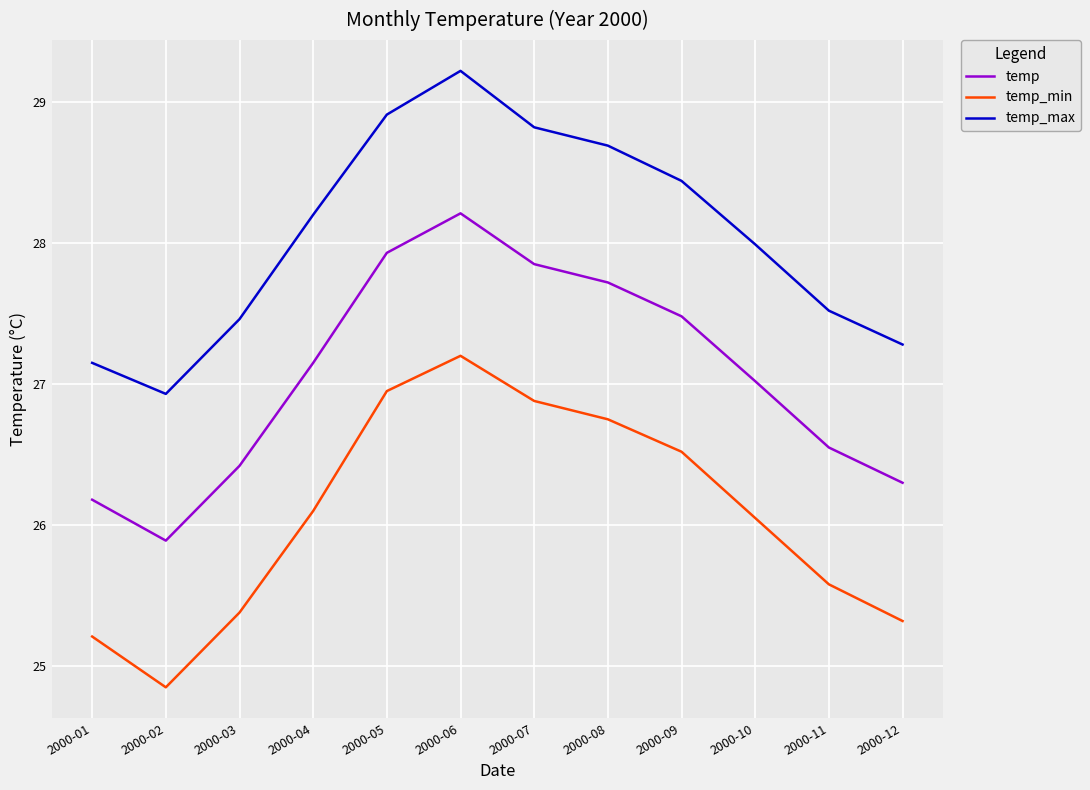

True or false: temp_min and temp cross at least once.

False